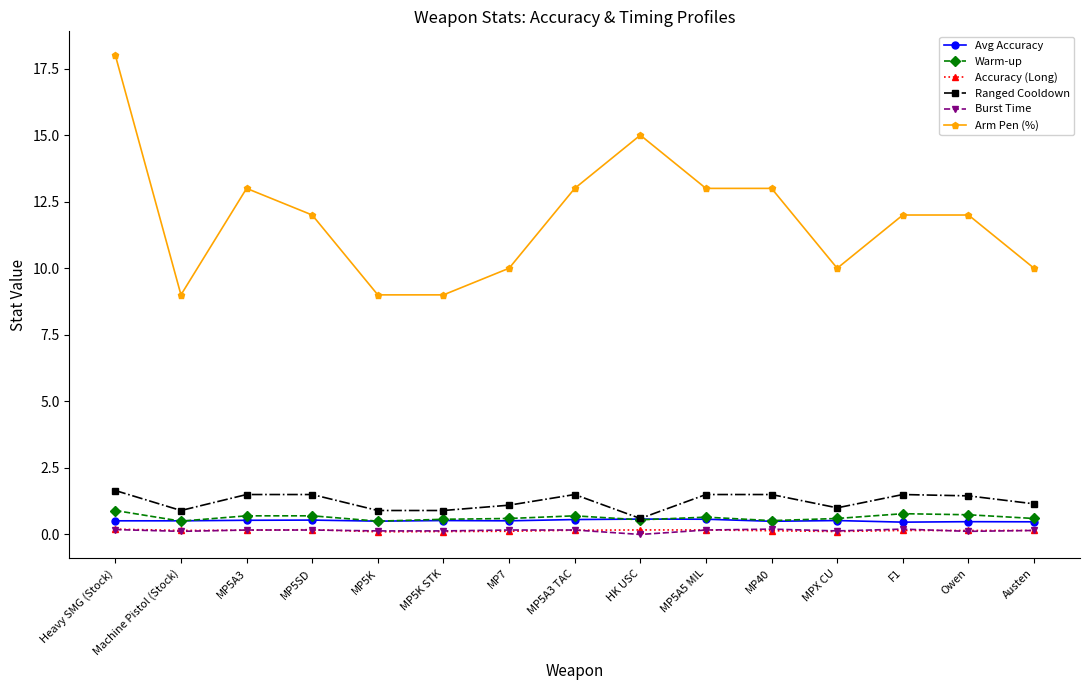

What is the label of the 1st point from the right?

Austen